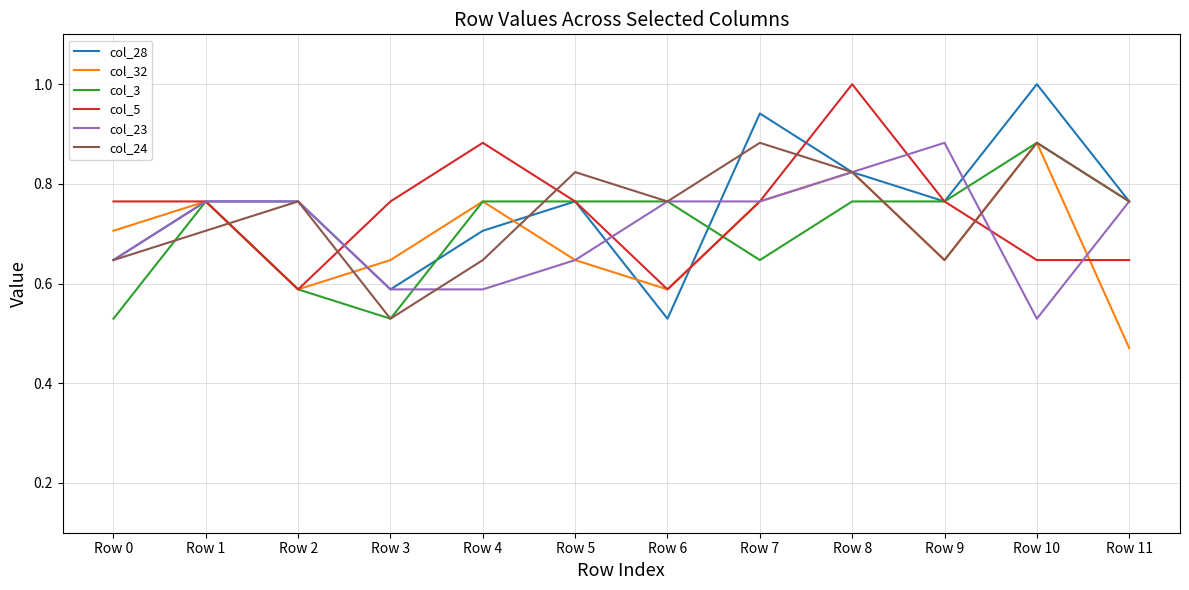

True or false: col_24 and col_5 intersect in this chart.

True